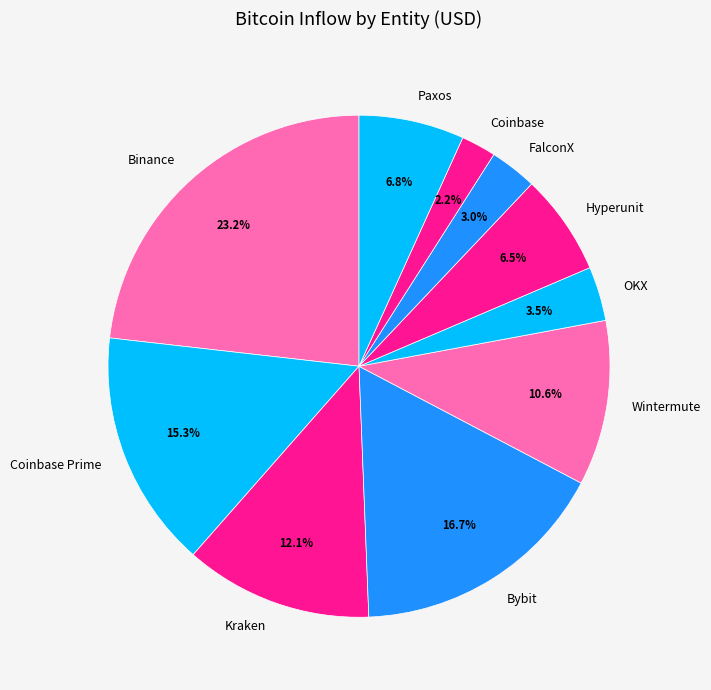

What percentage is the Binance slice, to the nearest percent?

23%